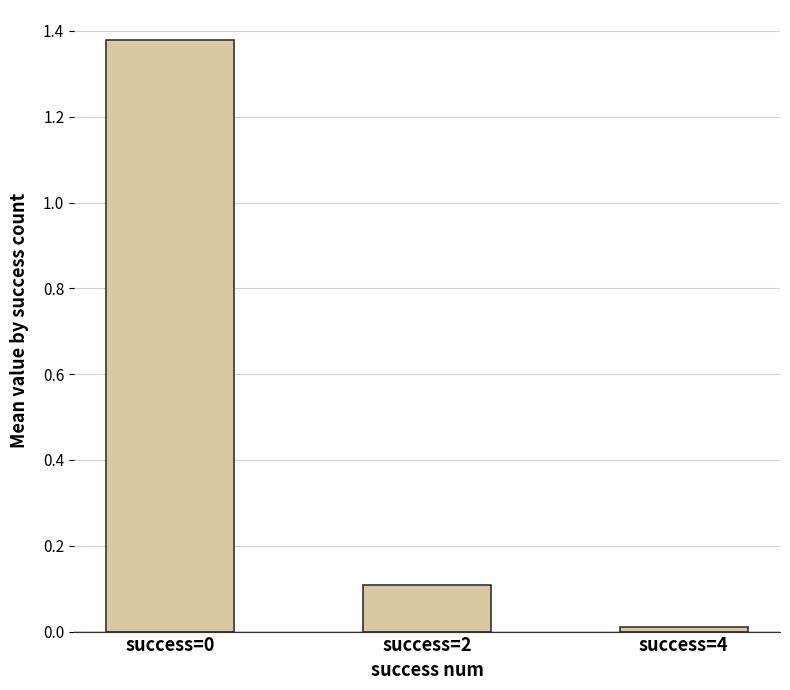

What is the value of the 2nd bar from the left?

0.1